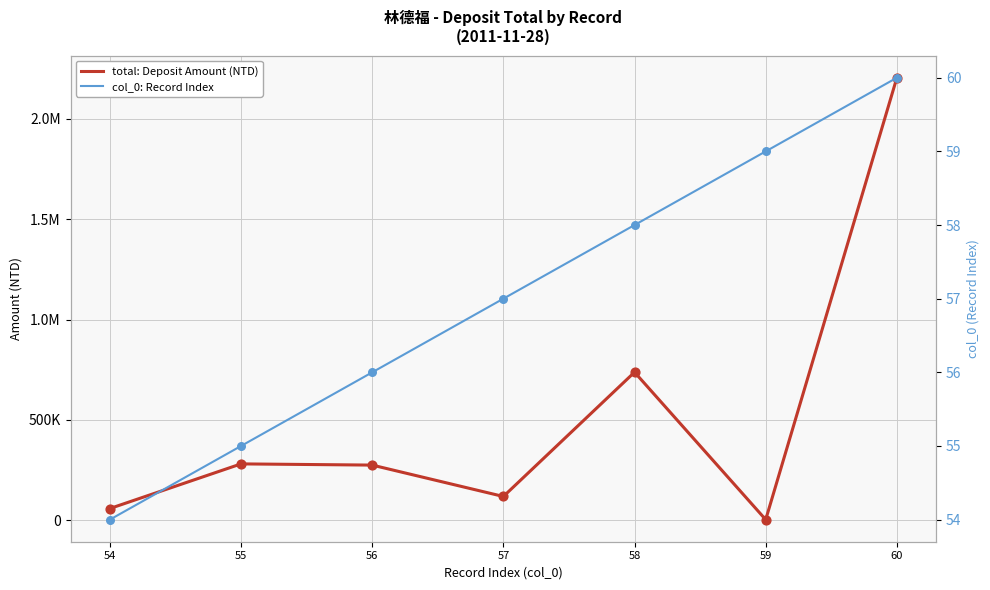

At which category is the sum across all series the highest?

60